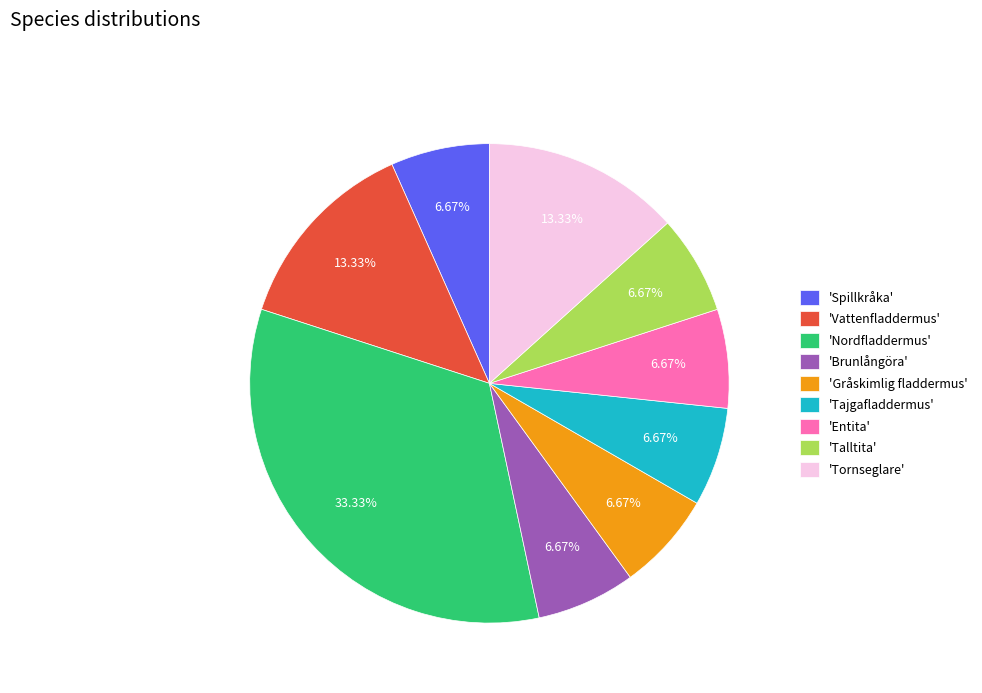

Is the sum of 'Tajgafladdermus' and 'Vattenfladdermus' greater than half?

No